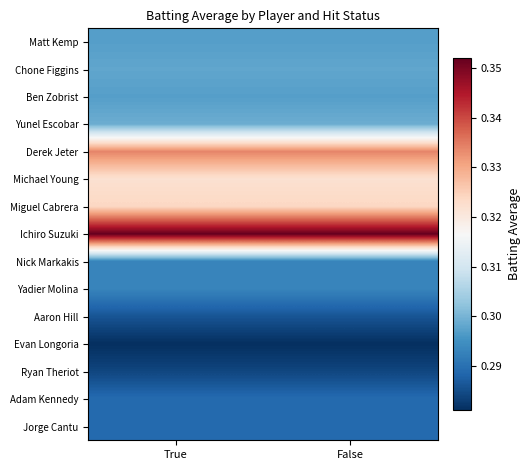

Between True and False, which is larger?

True